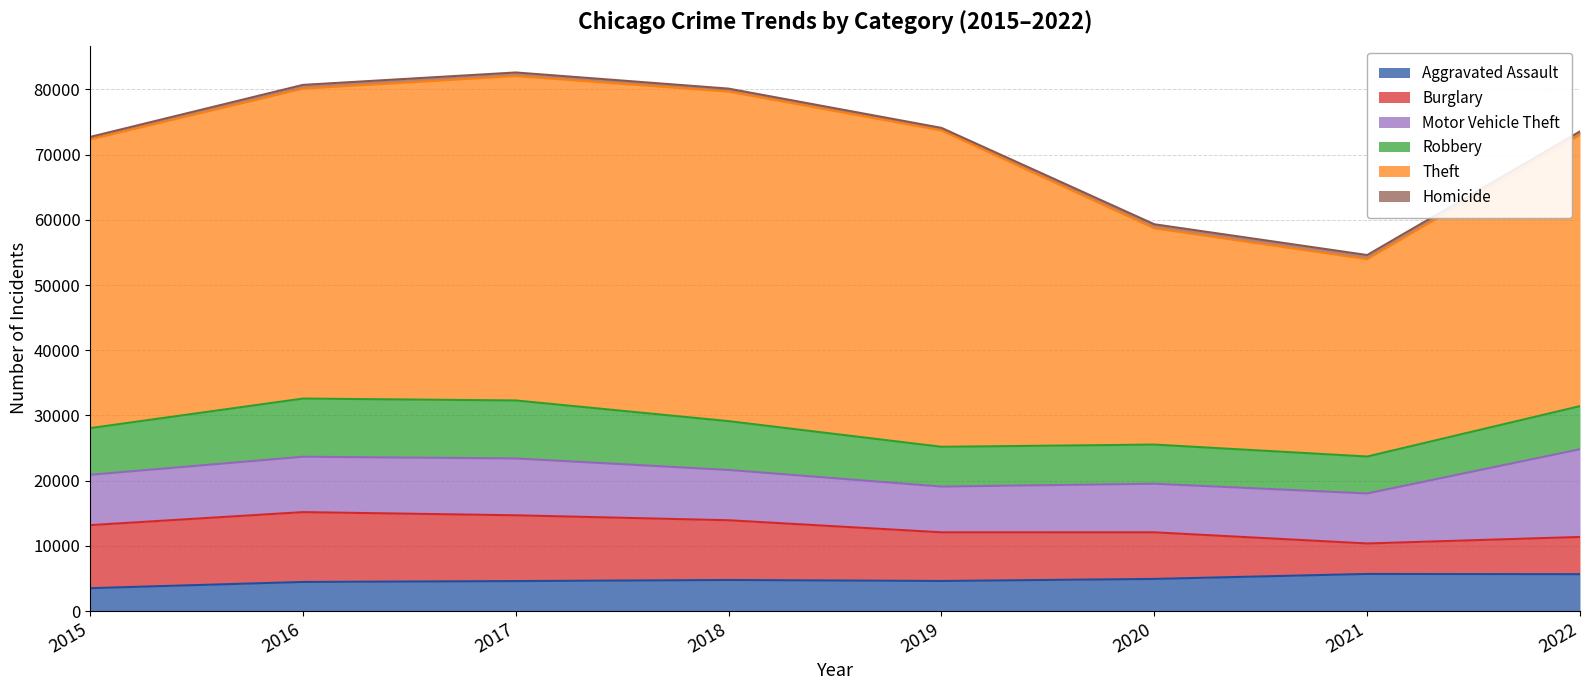

What is the lowest value of the Aggravated Assault series?

3510